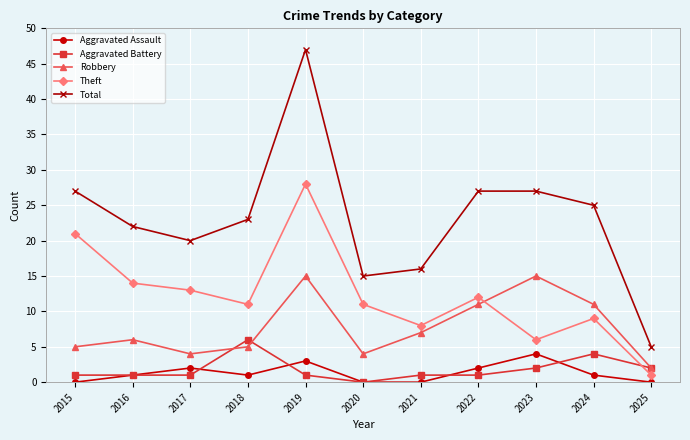

How many lines are shown in the chart?

5